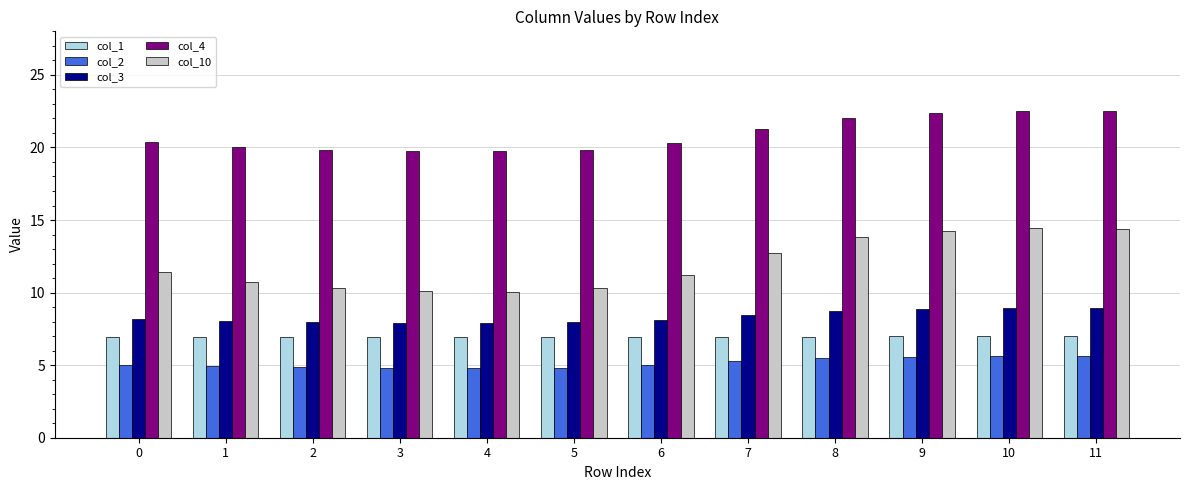

What is the sum of the col_1 values at 10 and 6?

13.9